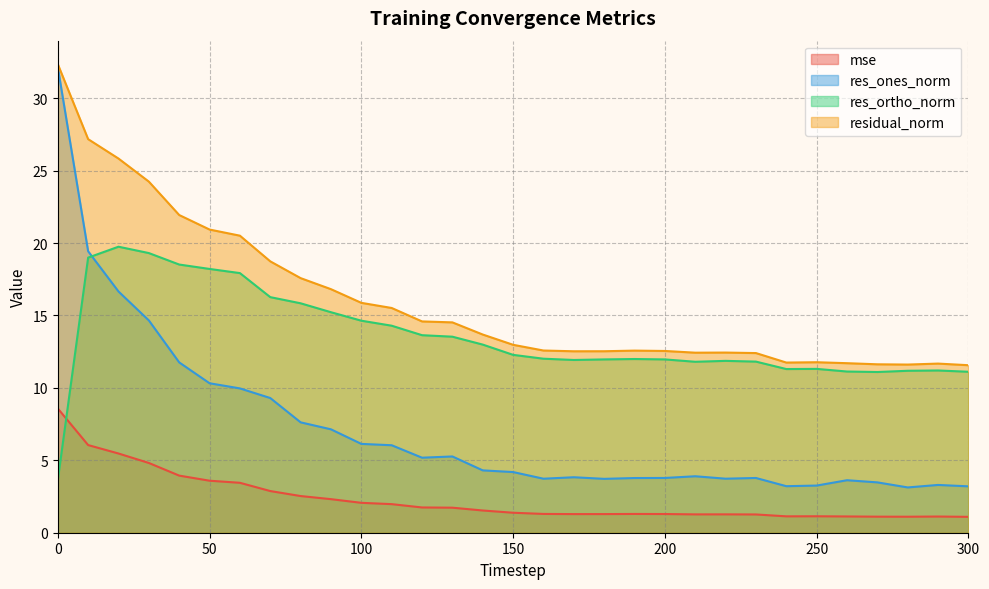

How many intersections are there between mse and res_ortho_norm?

1